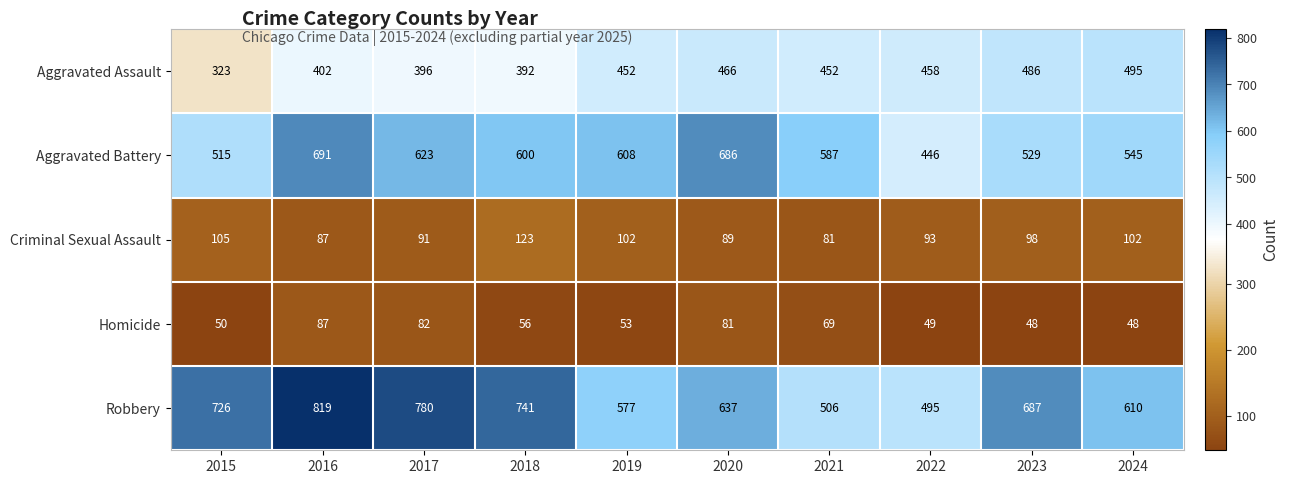

True or false: Criminal Sexual Assault has a value of 81 at 2021.

True